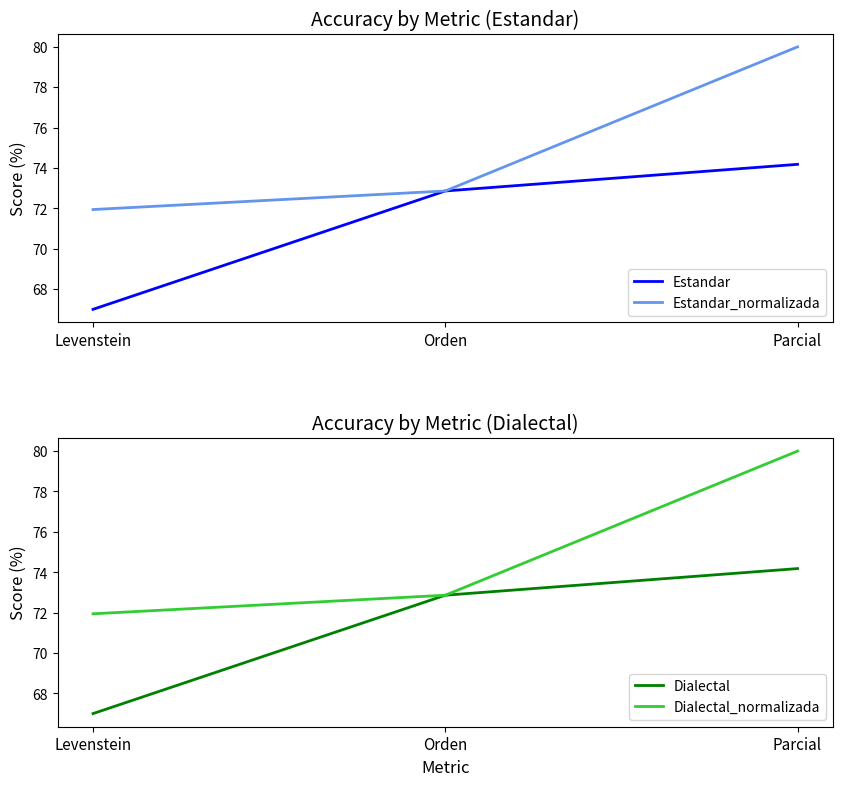

Between Levenstein and Parcial, which is larger?

Parcial